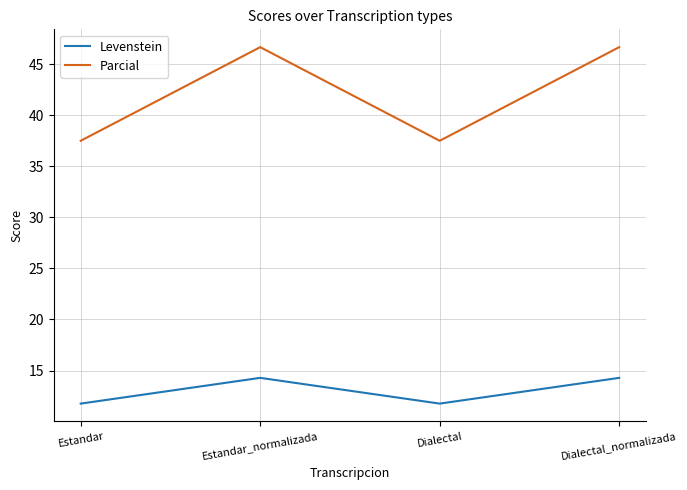

List the series in order of their peak value, highest first.

Parcial, Levenstein